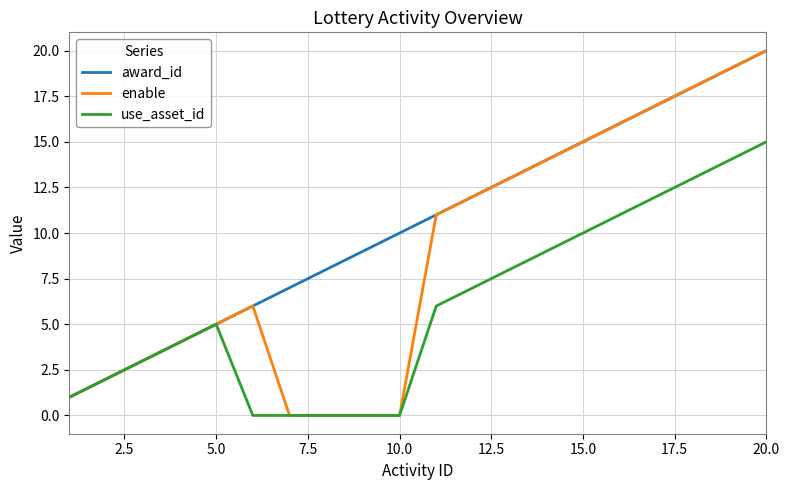

Which series has the largest total across all categories?

award_id